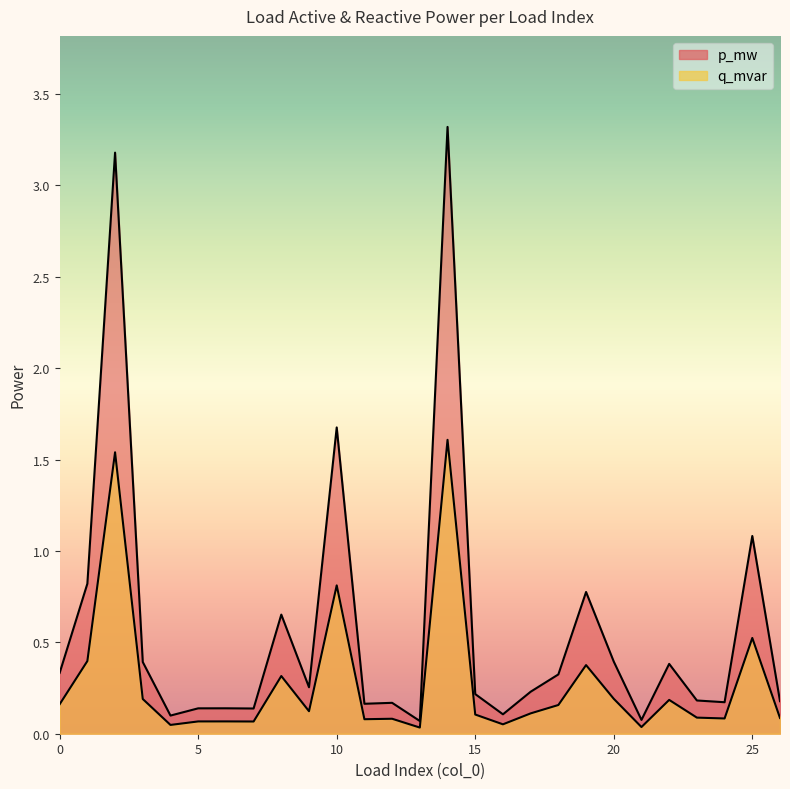

What is the minimum value for p_mw?

0.1